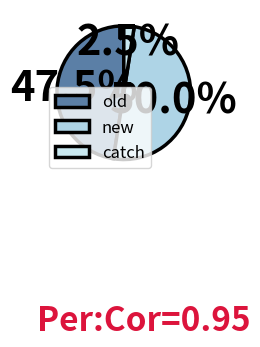

To the nearest percent, what is the average slice percentage?

33%